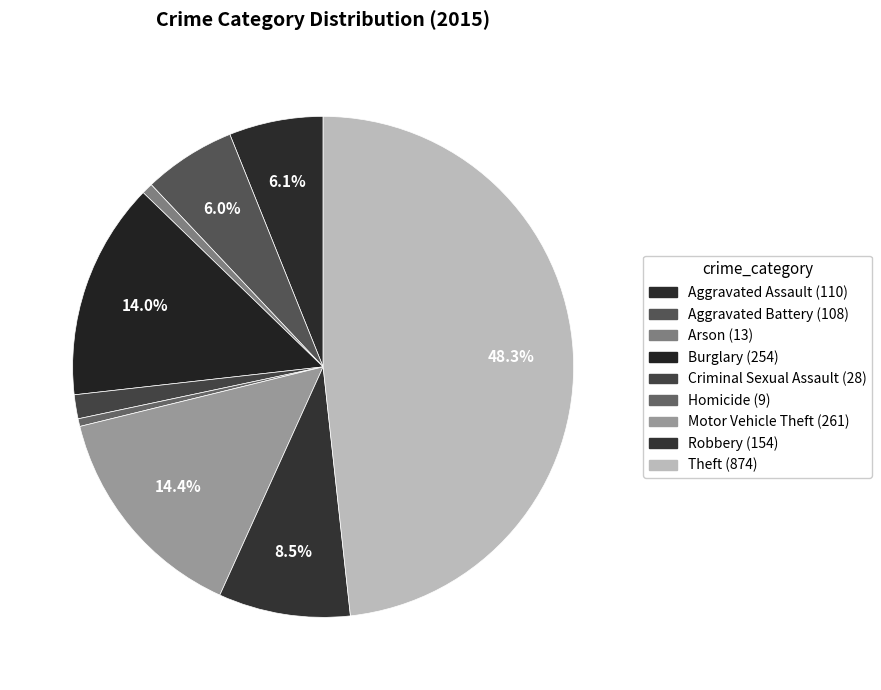

True or false: Robbery accounts for 9% of the total.

True